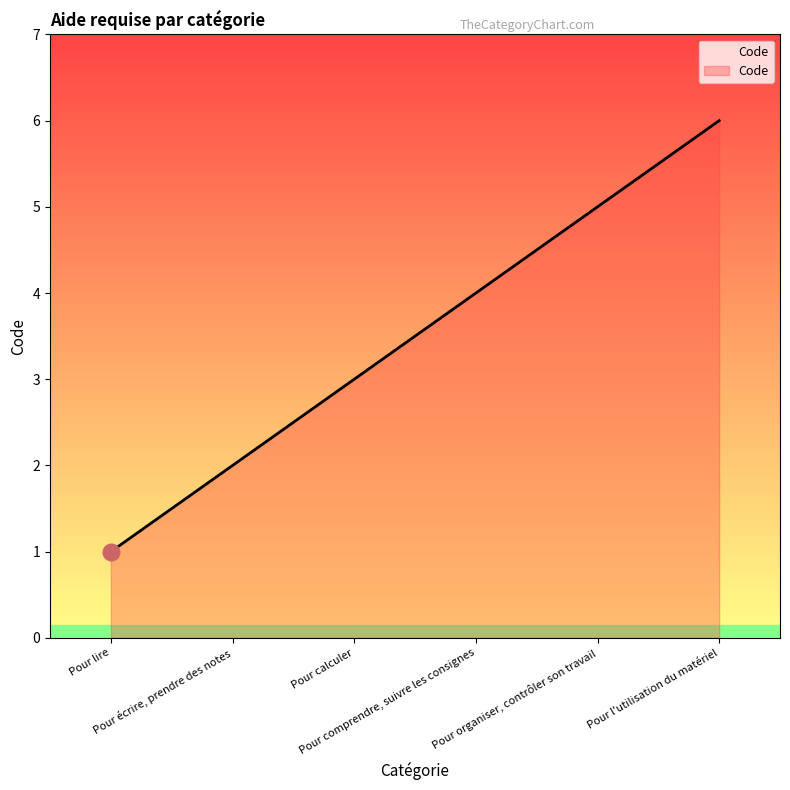

How many categories are shown in the chart?

6